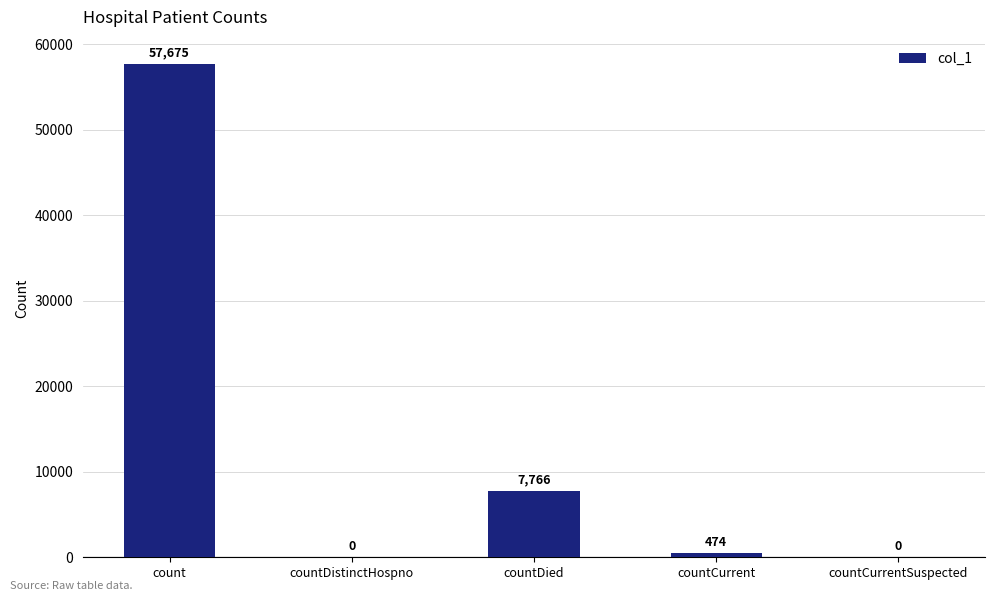

What is the maximum value shown in the chart?

57675